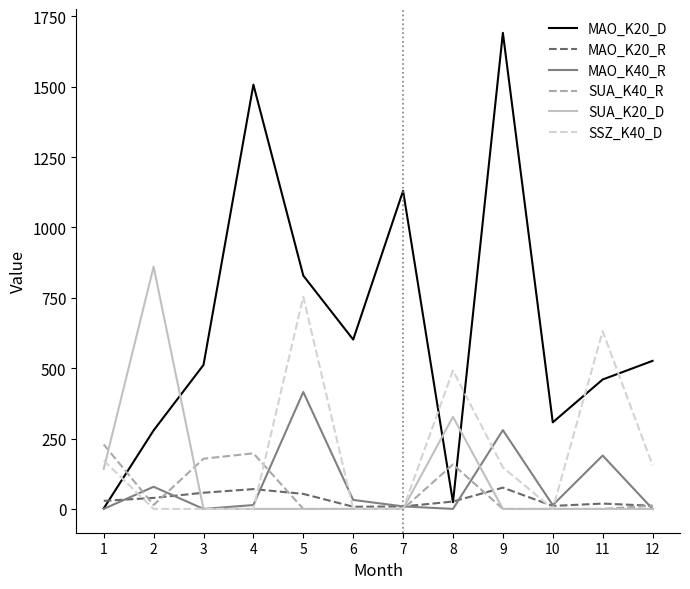

What is the spread (max minus min) of values at 6?

601.6